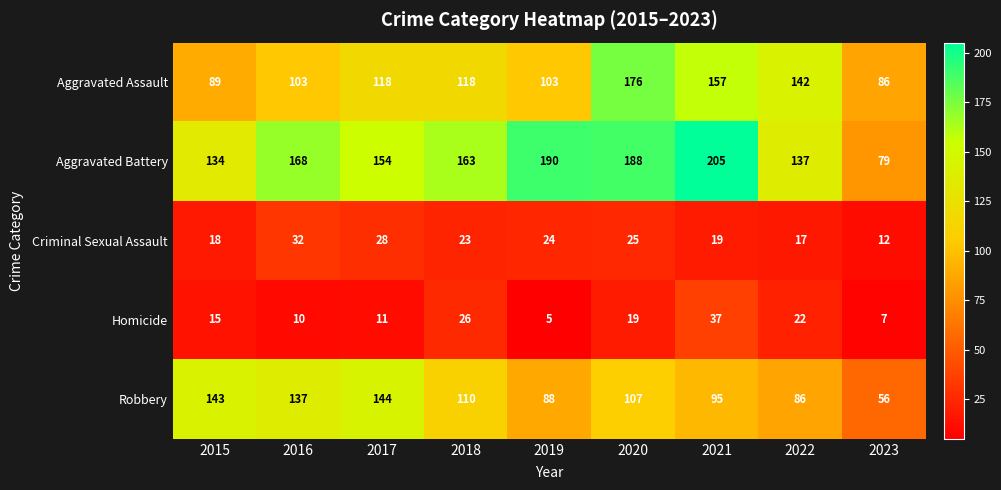

What is the sum of the Aggravated Battery values at 2017 and 2021?

359